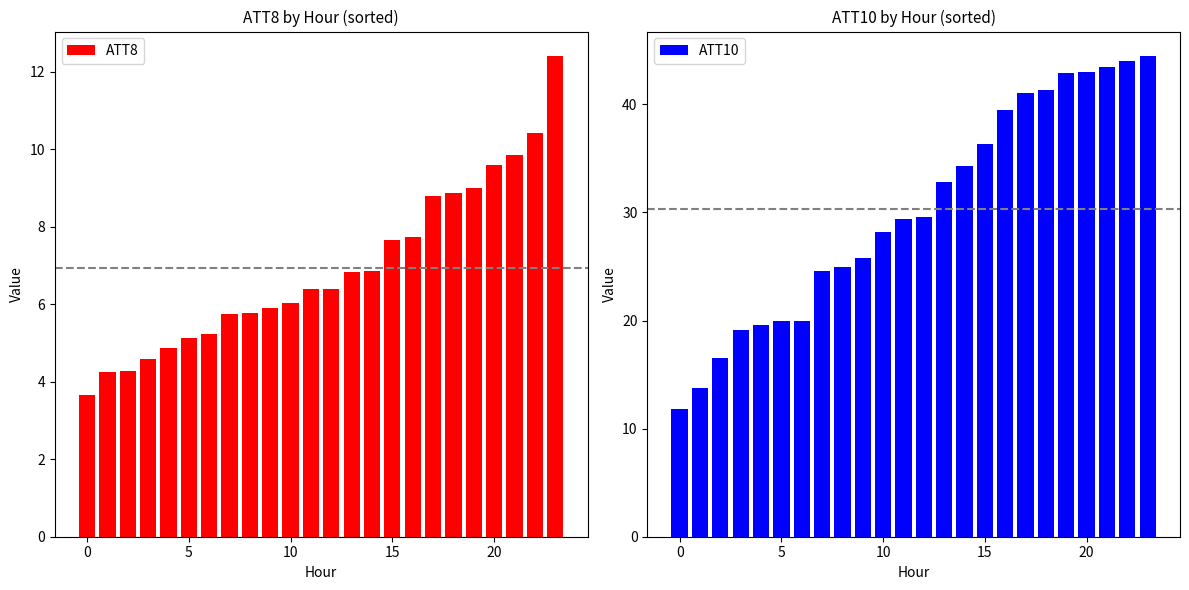

What is the minimum value for ATT8?

3.7